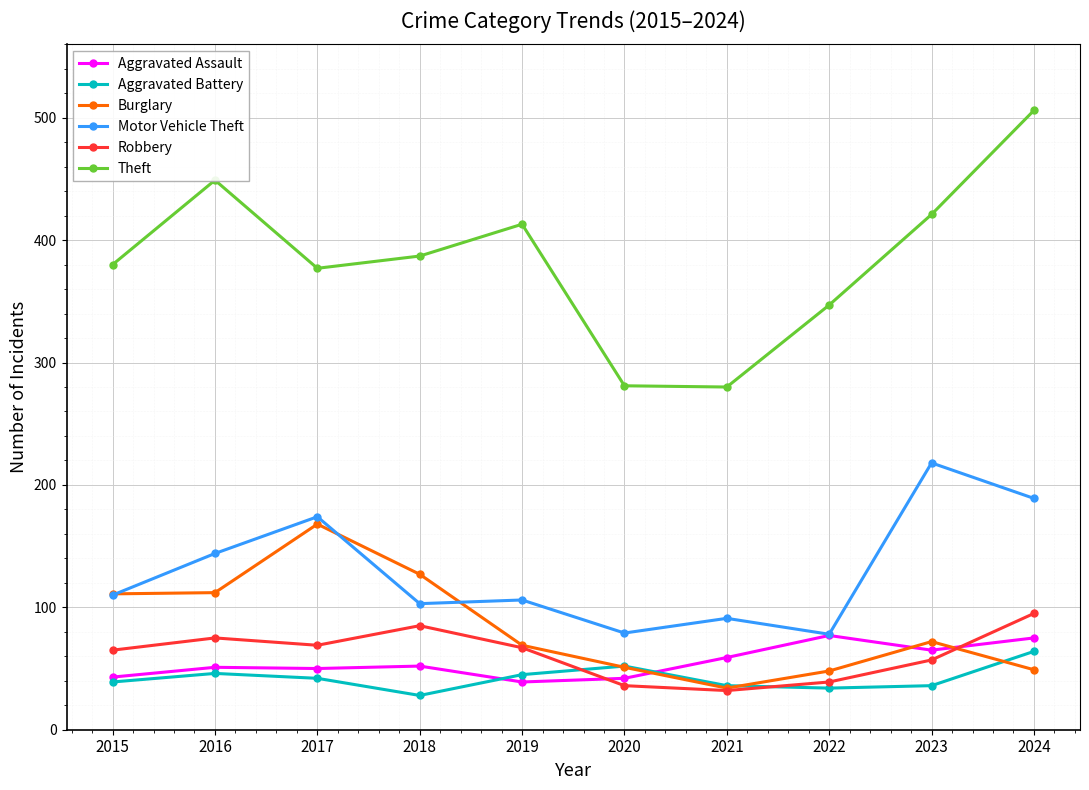

How many categories are shown in the chart?

10